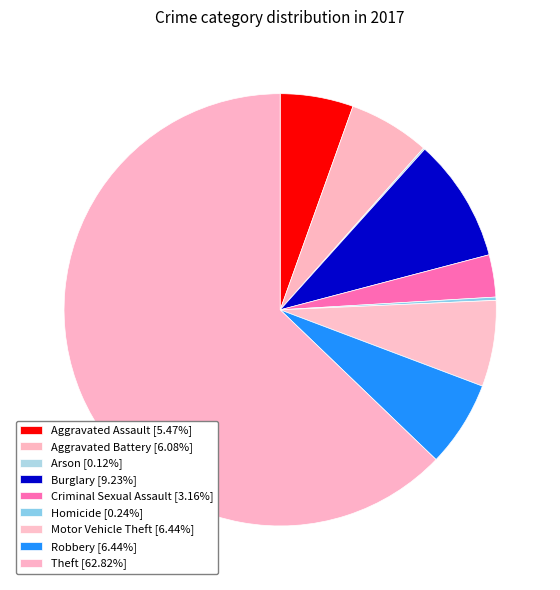

To the nearest percent, what portion does Aggravated Assault represent?

5%